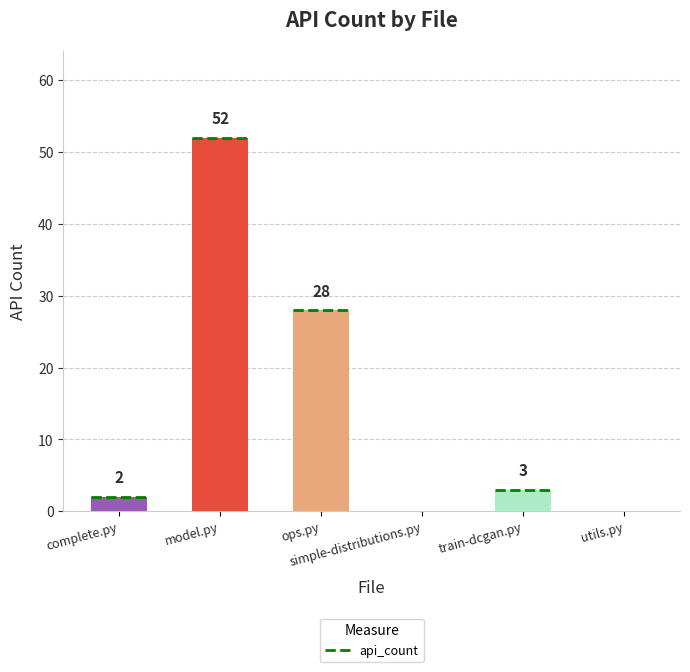

How many series are shown in this chart?

1